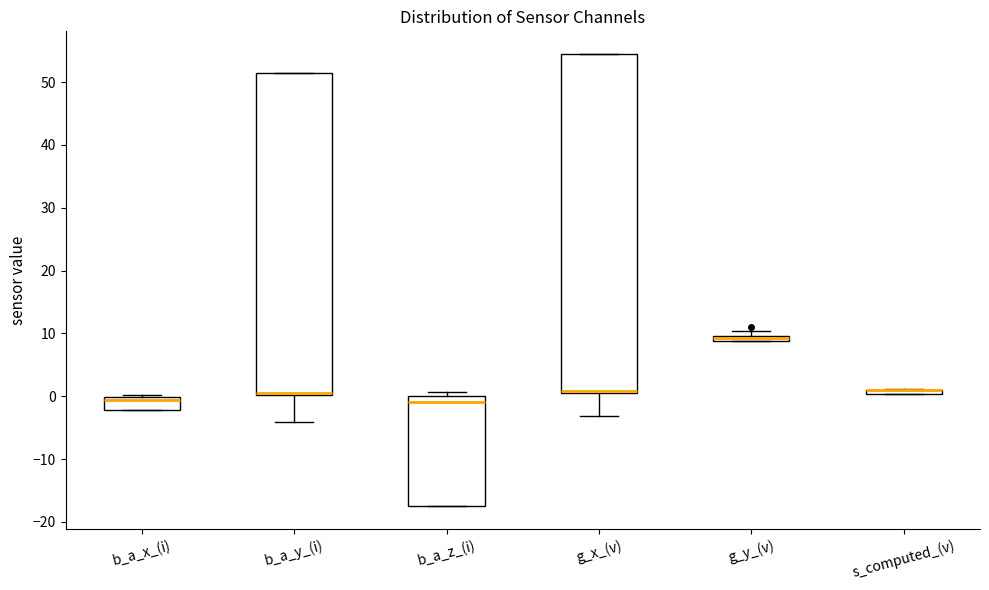

Comparing the boxes themselves (not the whiskers), which one is the tallest?

g_x_(v)